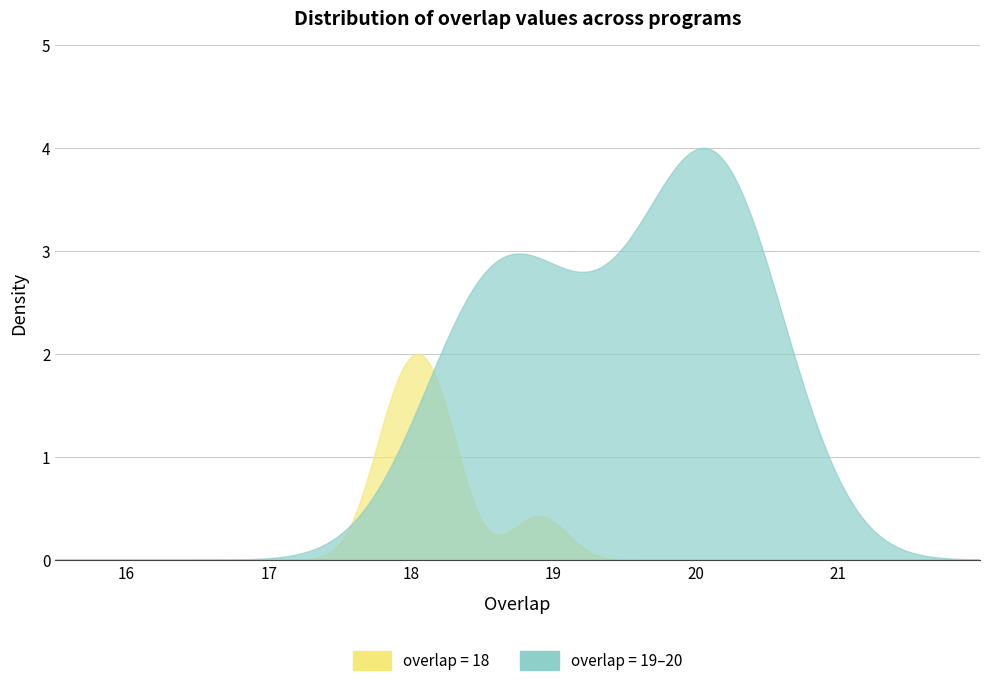

What is the difference between the maximum and minimum values?

2